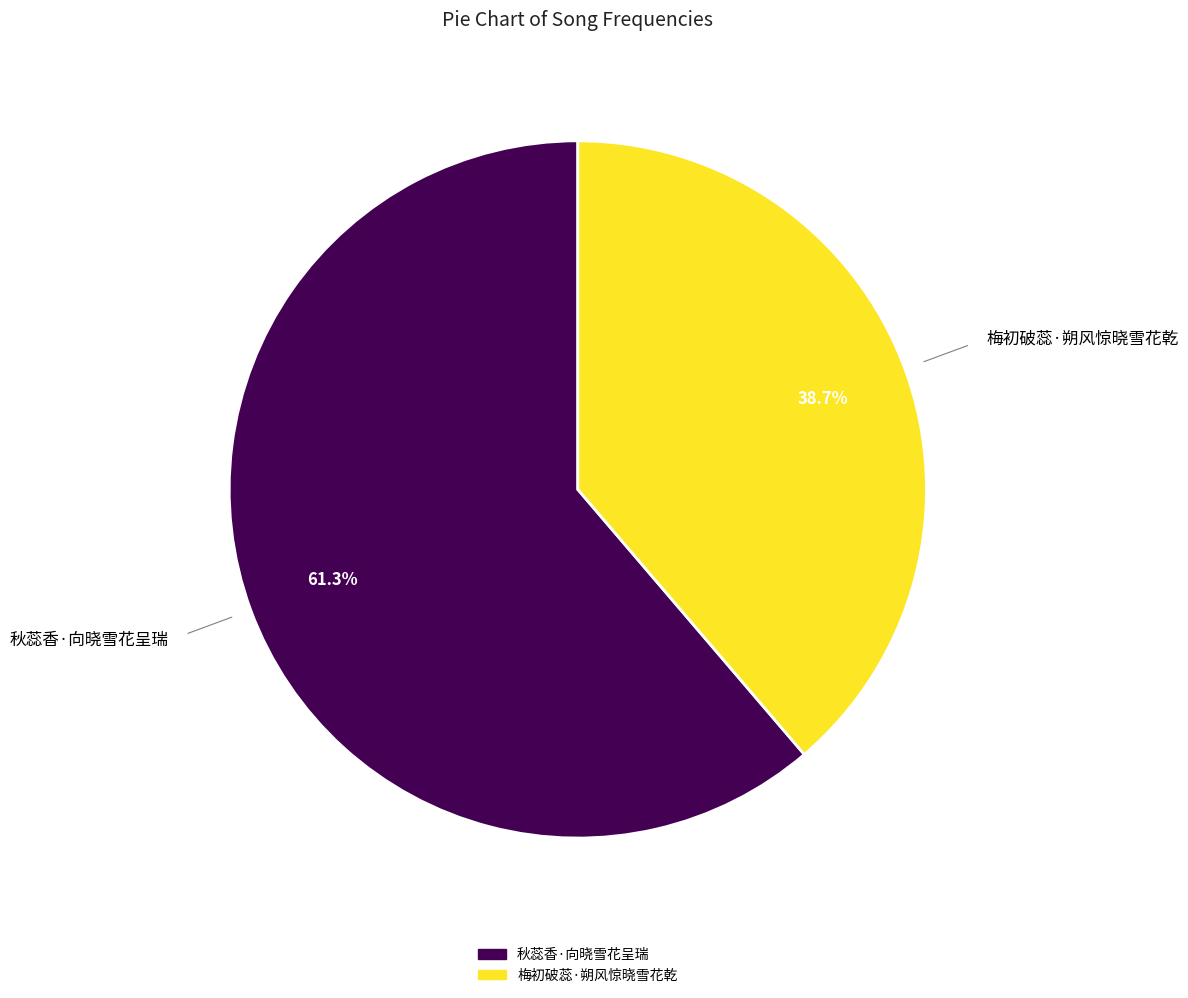

Between 梅初破蕊·朔风惊晓雪花乾 and 秋蕊香·向晓雪花呈瑞, which is larger?

秋蕊香·向晓雪花呈瑞